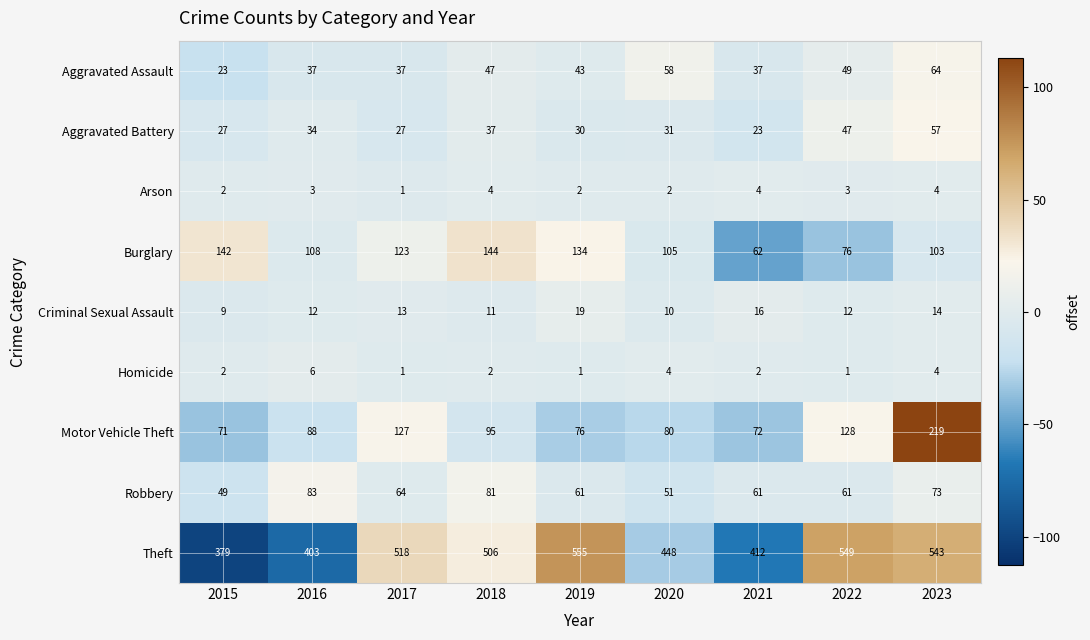

At which category is the sum across all series the highest?

2023